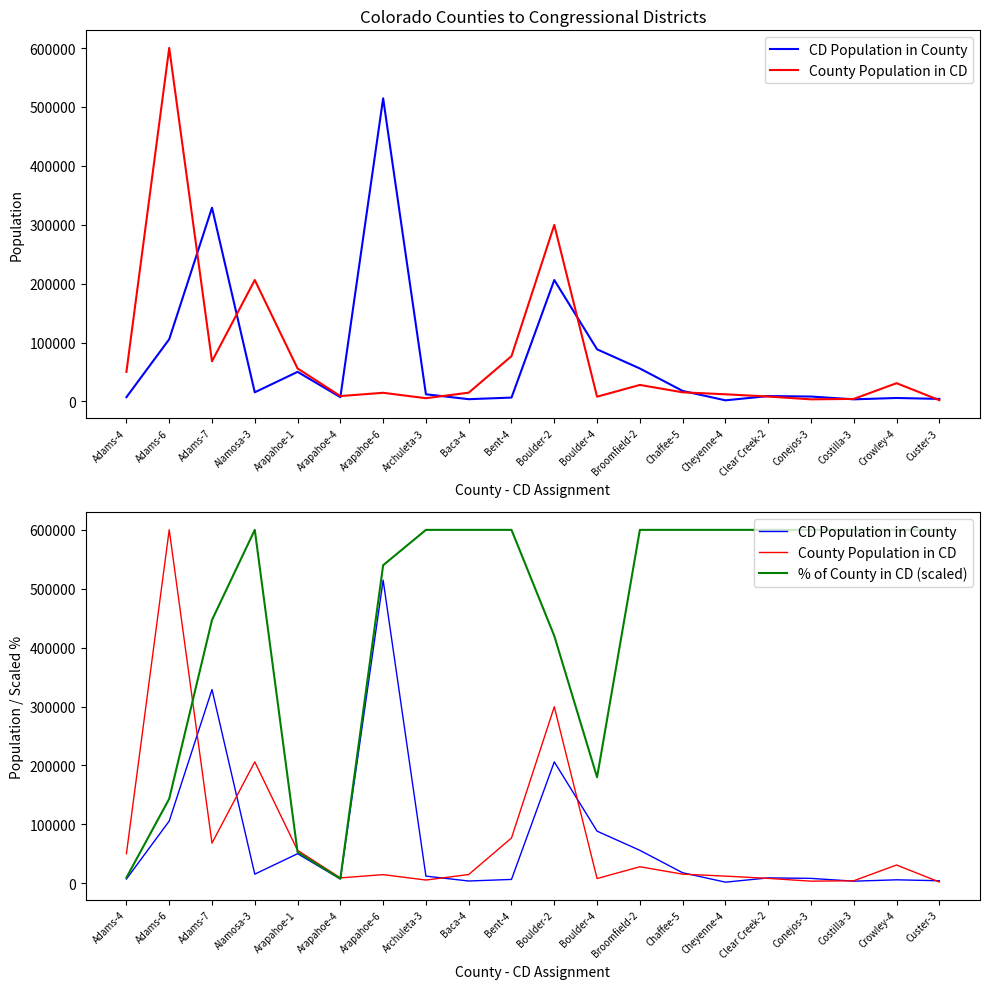

What is the approximate value of CD Population in County at Crowley-4?

5823